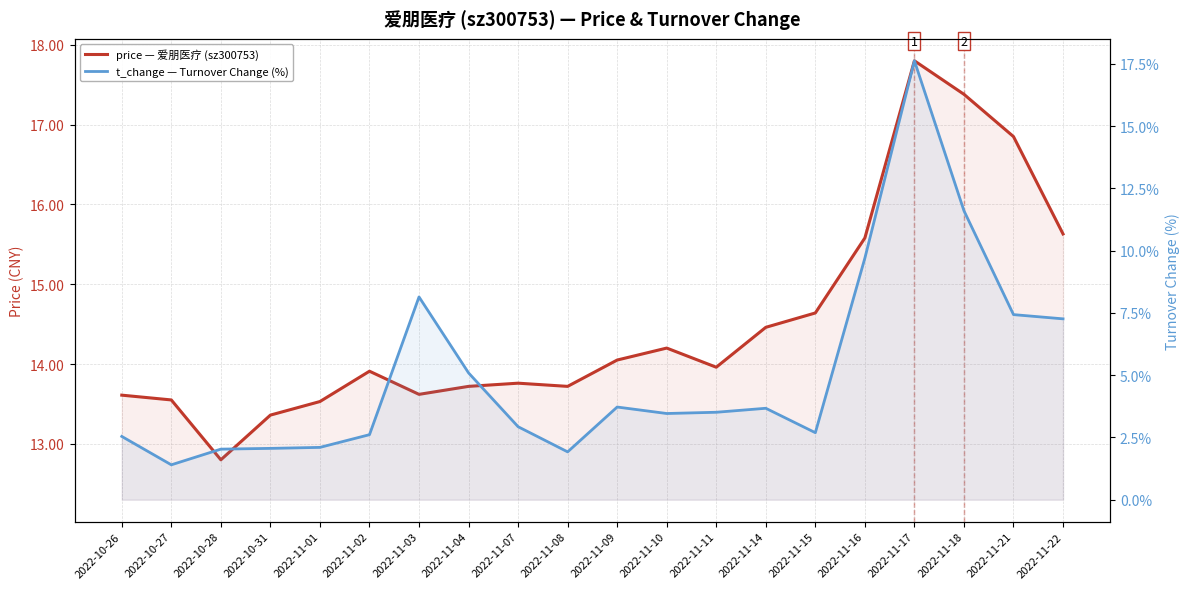

Reading left to right, transcribe all the data shown in this chart.

price — 爱朋医疗 (sz300753): 13.6	13.6	12.8	13.4	13.5	13.9	13.6	13.7	13.8	13.7	14.1	14.2	14.0	14.5	14.6	15.6	17.8	17.4	16.9	15.6
t_change — Turnover Change (%): 2.5	1.4	2.0	2.1	2.1	2.6	8.1	5.1	2.9	1.9	3.7	3.5	3.5	3.7	2.7	9.7	17.6	11.6	7.4	7.3